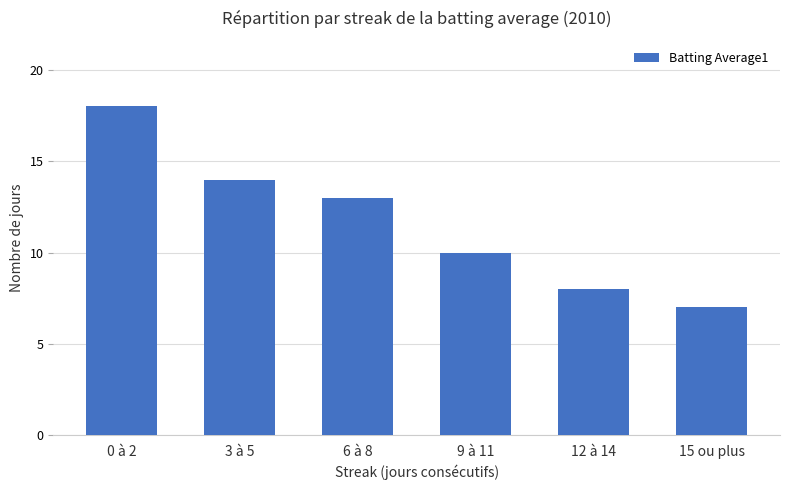

What is the change in value from 0 à 2 to 9 à 11?

-8